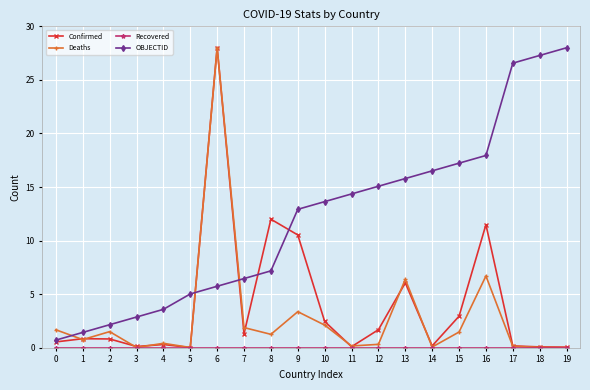

True or false: OBJECTID has a value of 12.9 at 9.

True